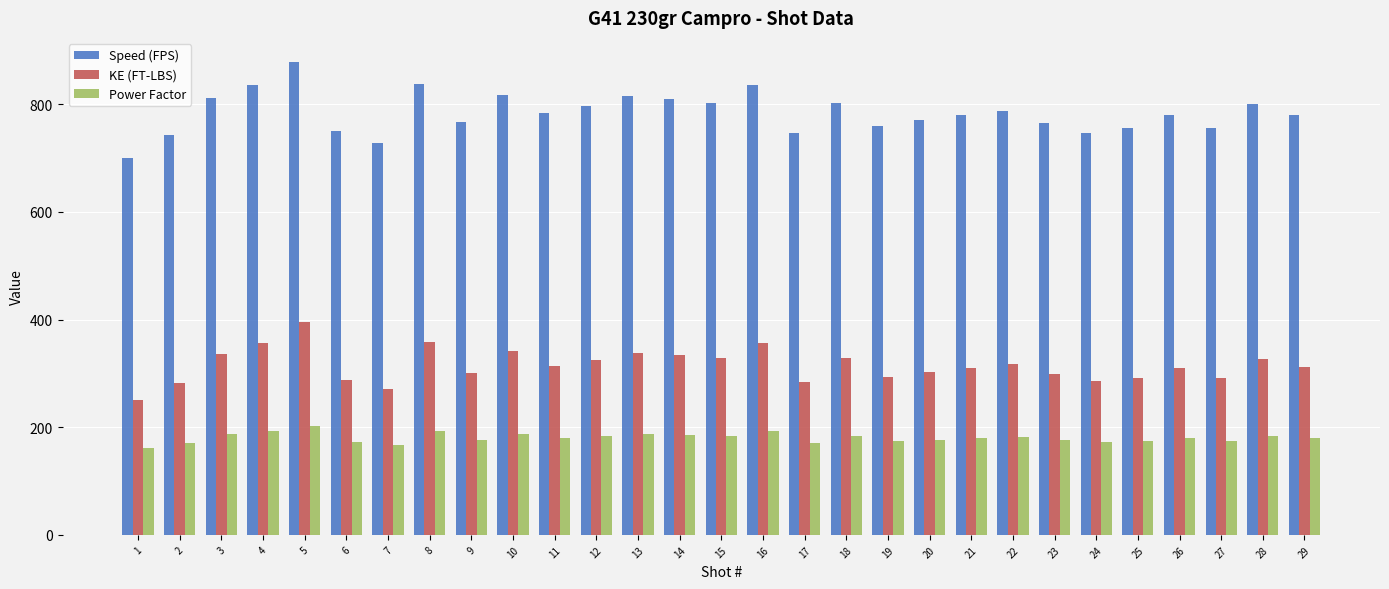

Which series has the widest spread of values?

Speed (FPS)